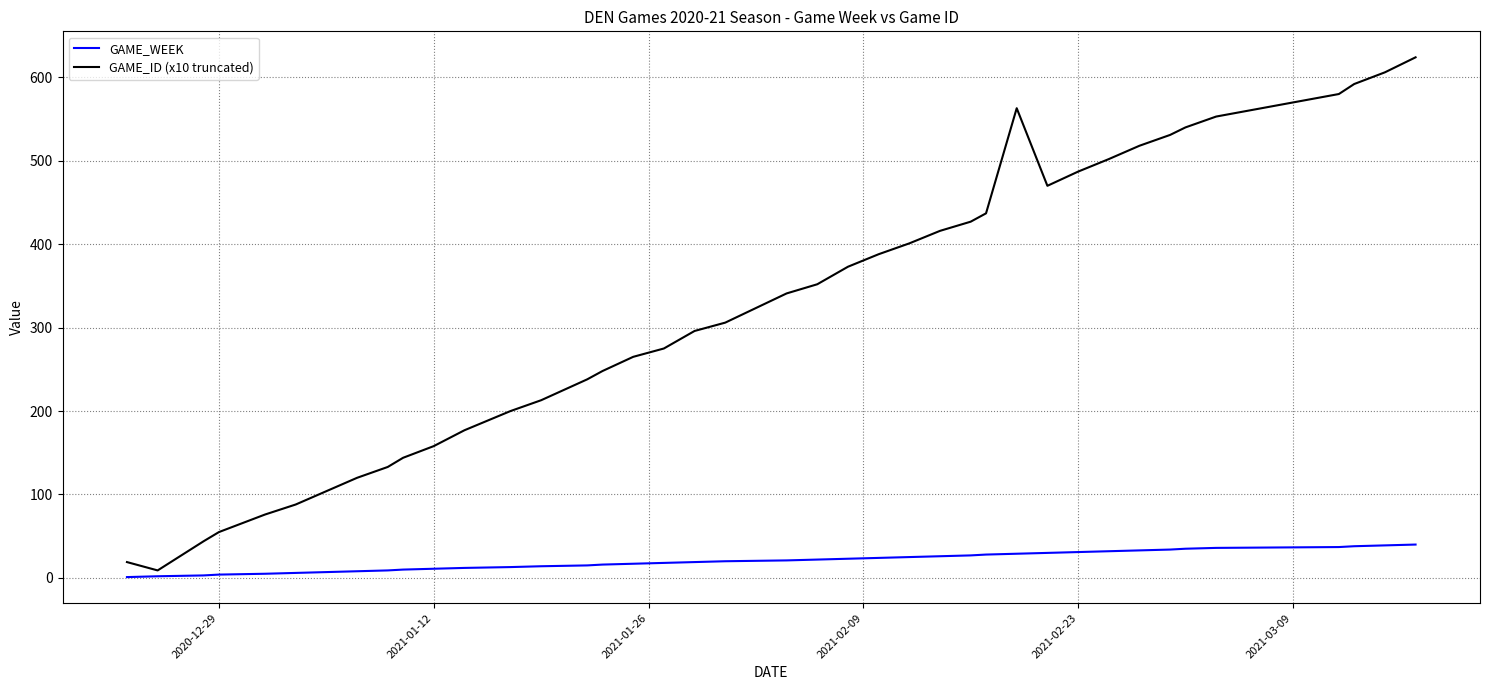

Which series has the widest spread of values?

GAME_ID (x10 truncated)